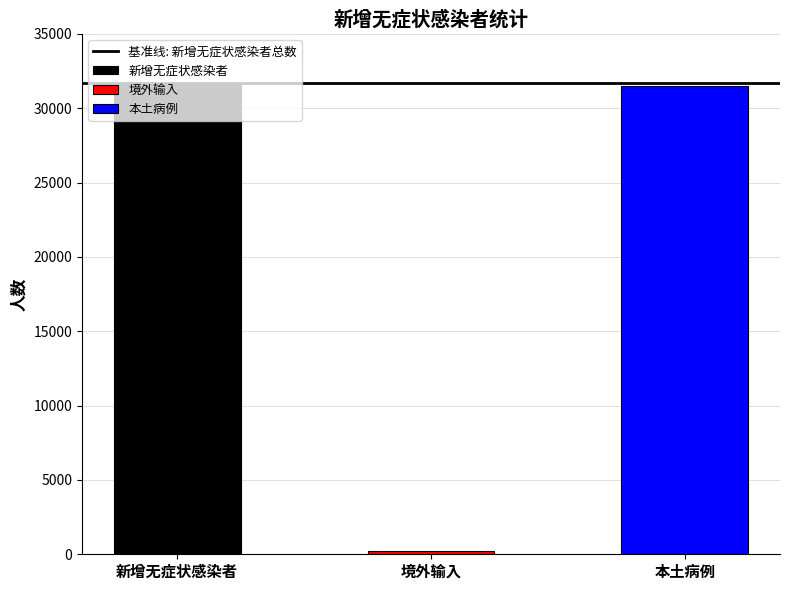

At which label is the value closest to 15957?

本土病例